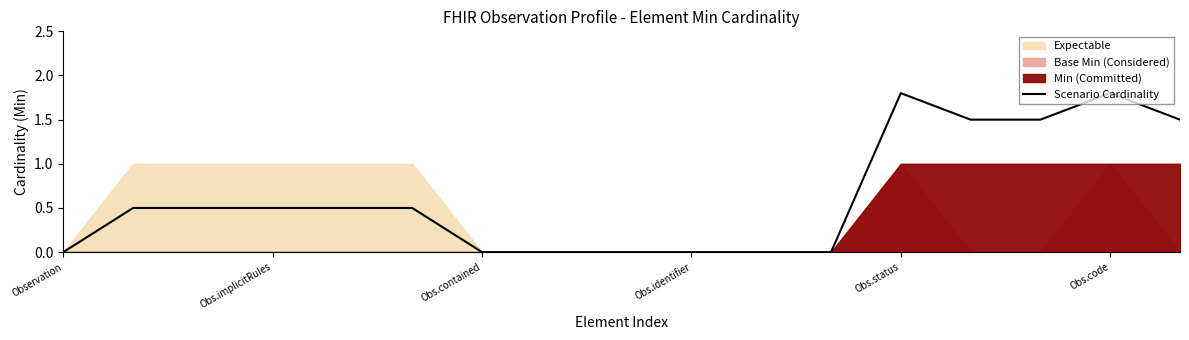

Rank the categories by value from lowest to highest.

Observation, 6, 7, 8, 9, 10, 11, Obs.implicitRules, Obs.contained, Obs.identifier, Obs.status, Obs.code, 13, 14, 16, 12, 15